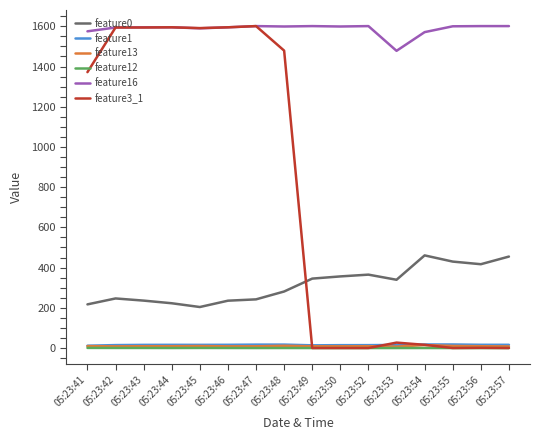

Which series changed the most between 05:23:41 and 05:23:46?

feature3_1